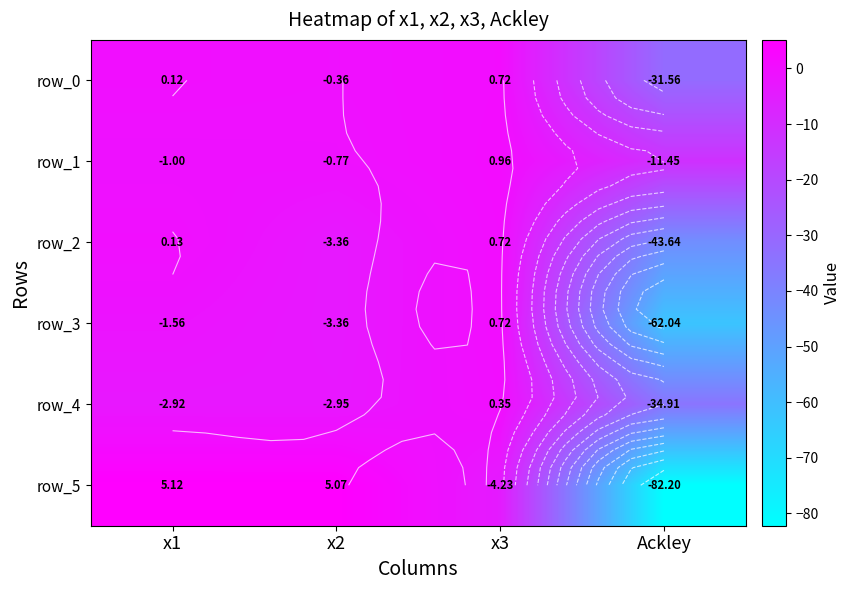

Which series has the largest total across all categories?

row_1